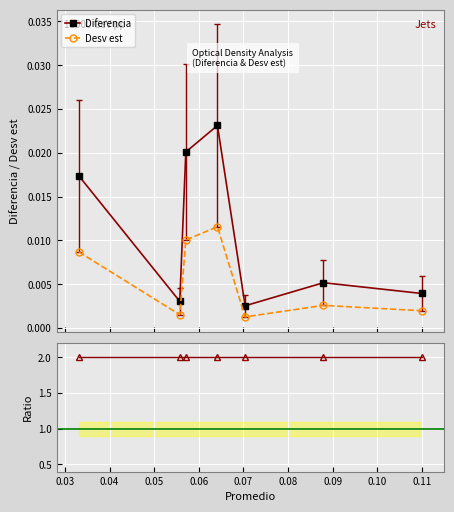

True or false: Diferencia has more than 1 interior local peaks.

True